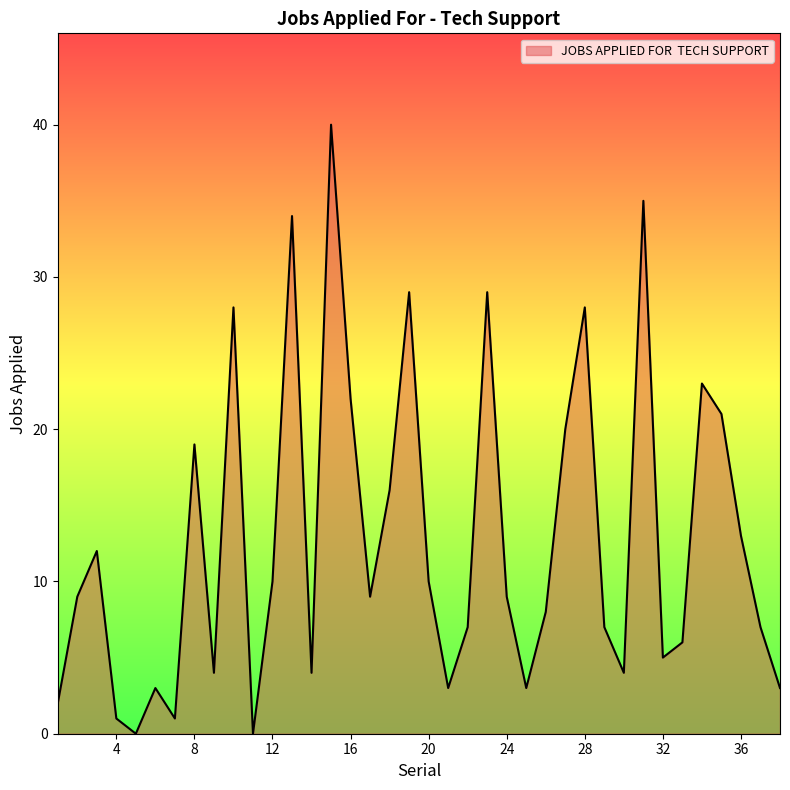

What is the difference between the maximum and minimum values?

40